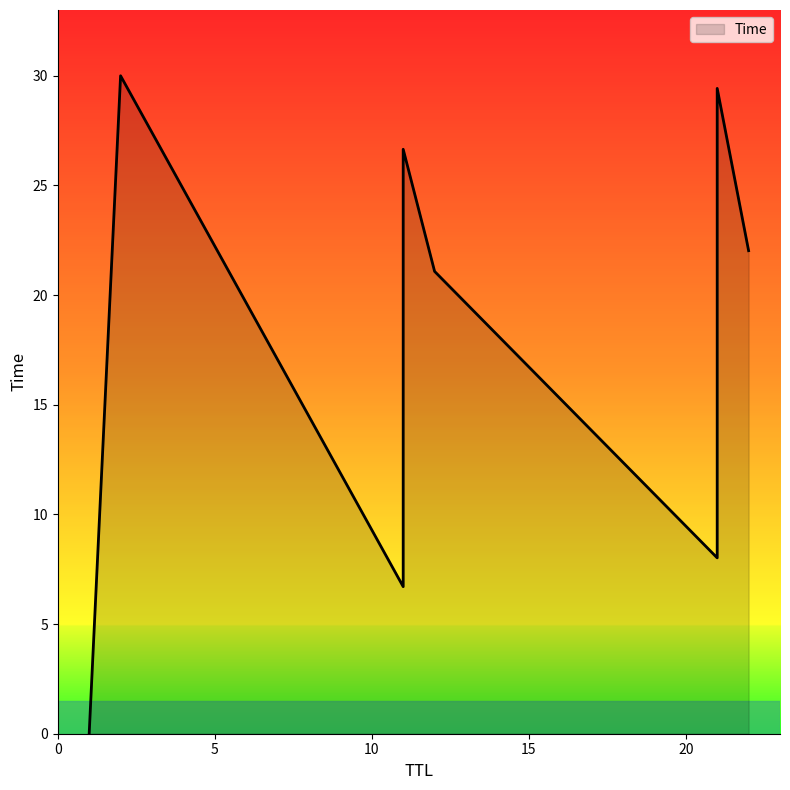

Is it true that the value at 1 is 0.0?

False